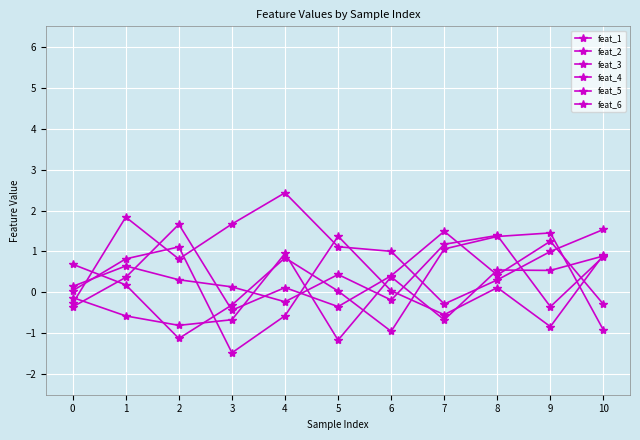

At which label does feat_4 first exceed 0?

1